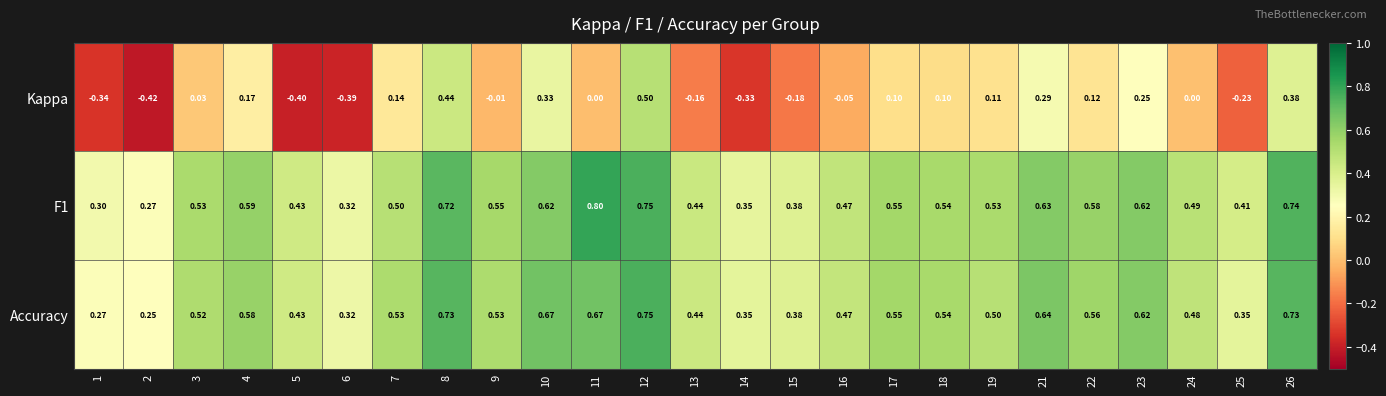

Between 3 and 17, which series saw the biggest shift?

Kappa